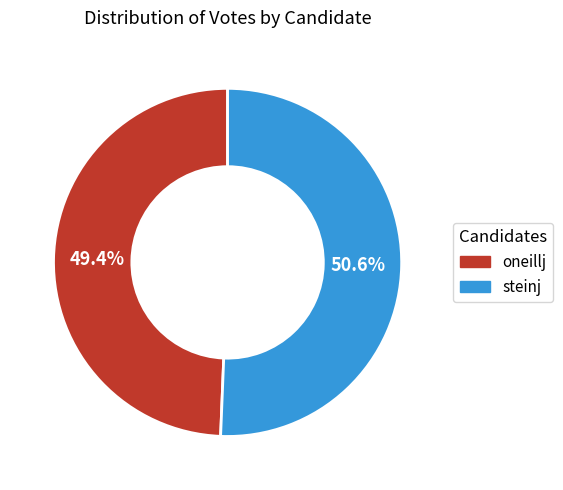

What is the ratio of the value at steinj to the value at oneillj?

1.0